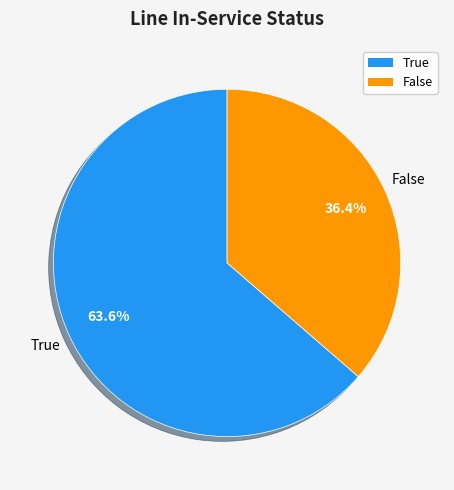

What is the ratio of the value at False to the value at True?

0.6